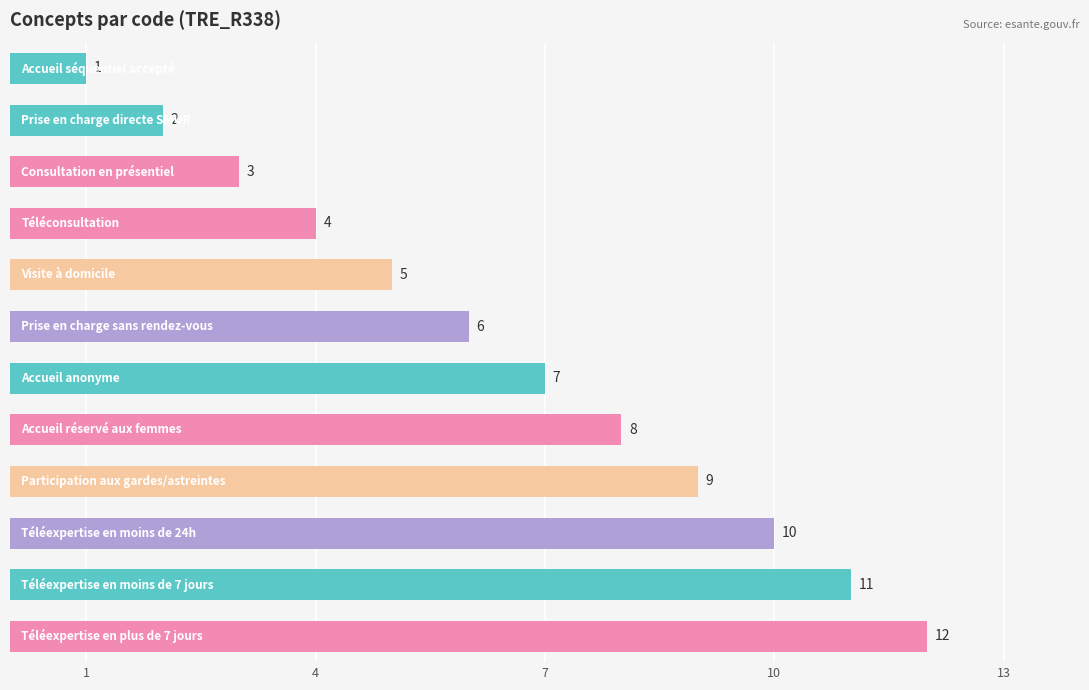

What is the greatest value displayed?

12